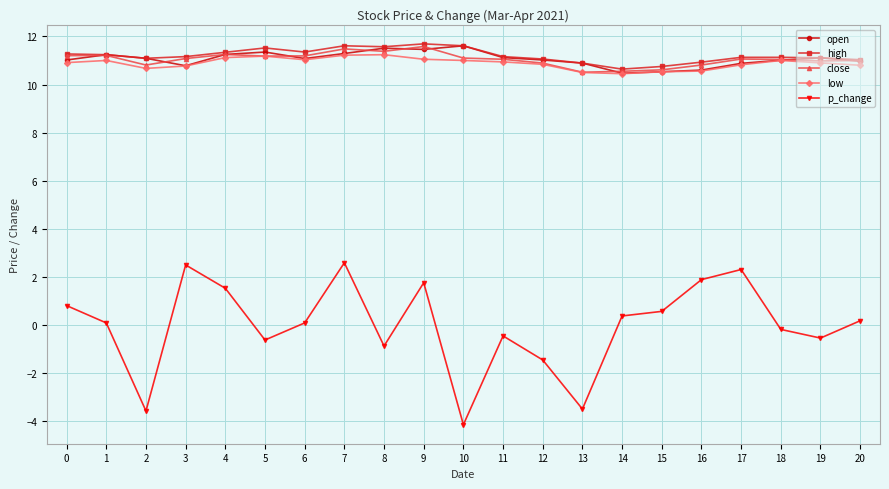

What is the sum of the p_change values at 3 and 2?

-1.1